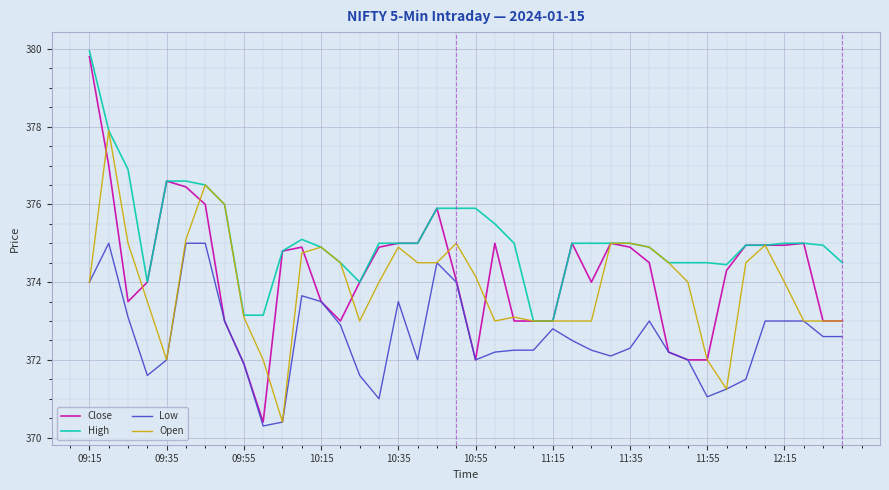

True or false: High and Low cross at least once.

False